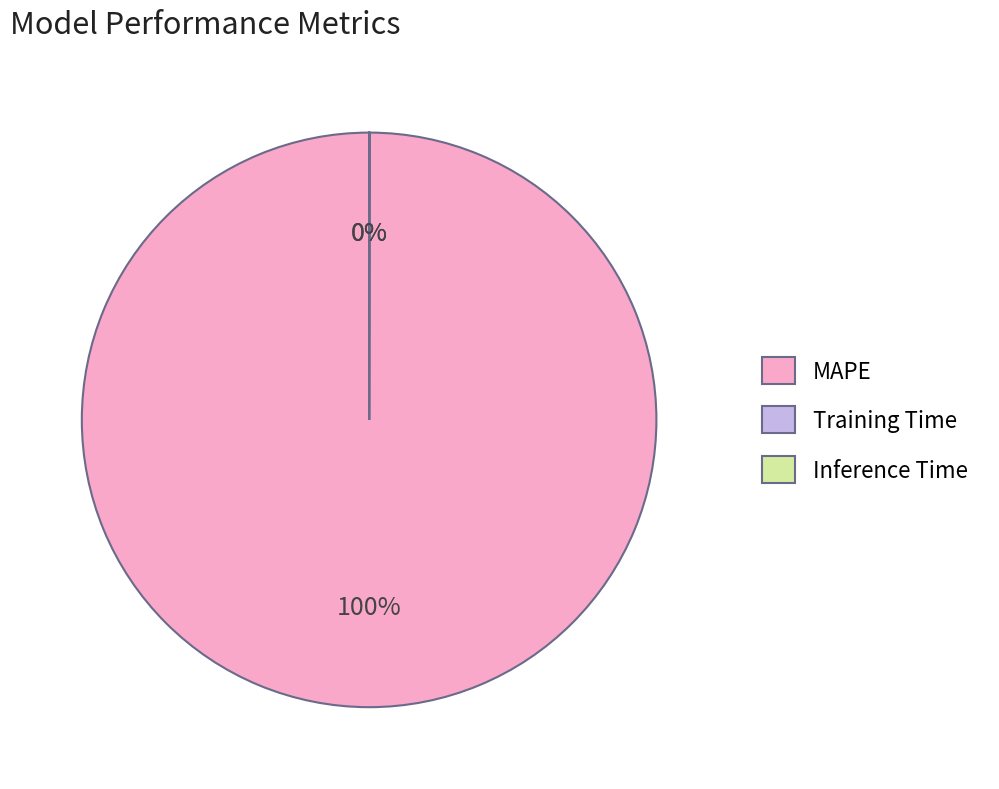

Is it true that MAPE is 93% of the pie?

False